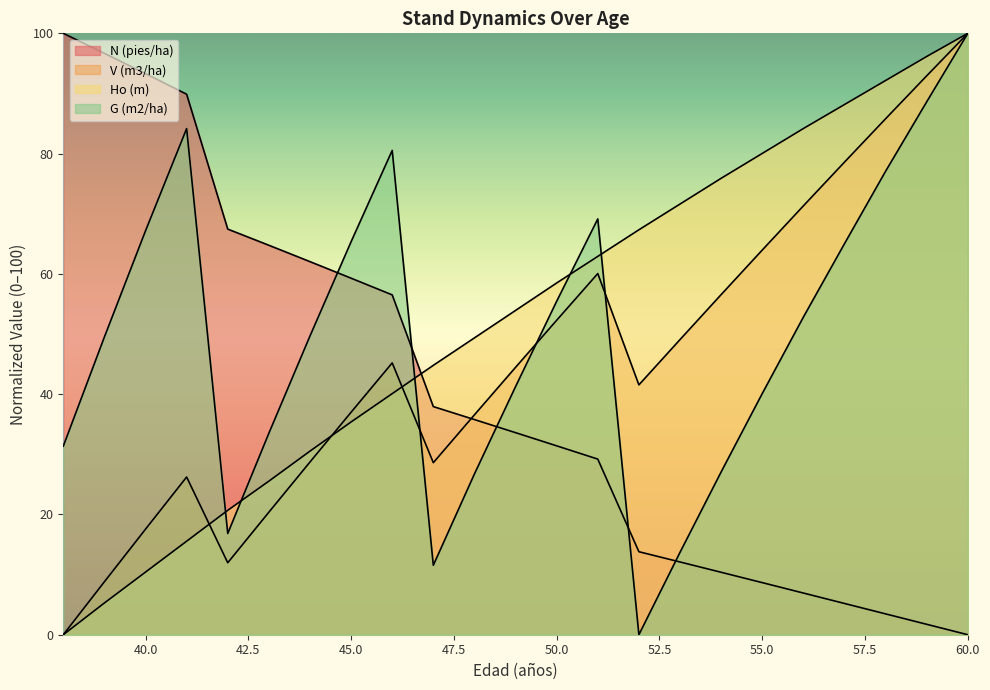

The value of Ho (m) at 53 is 100.5. True or false?

False